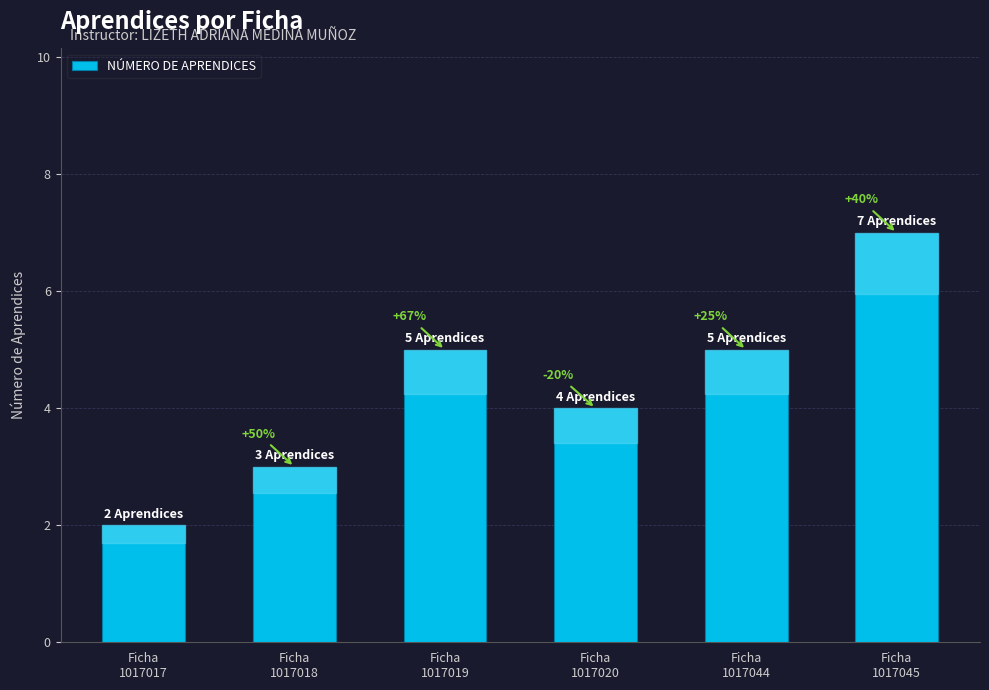

True or false: the data shows 2 at Ficha
1017044.

False